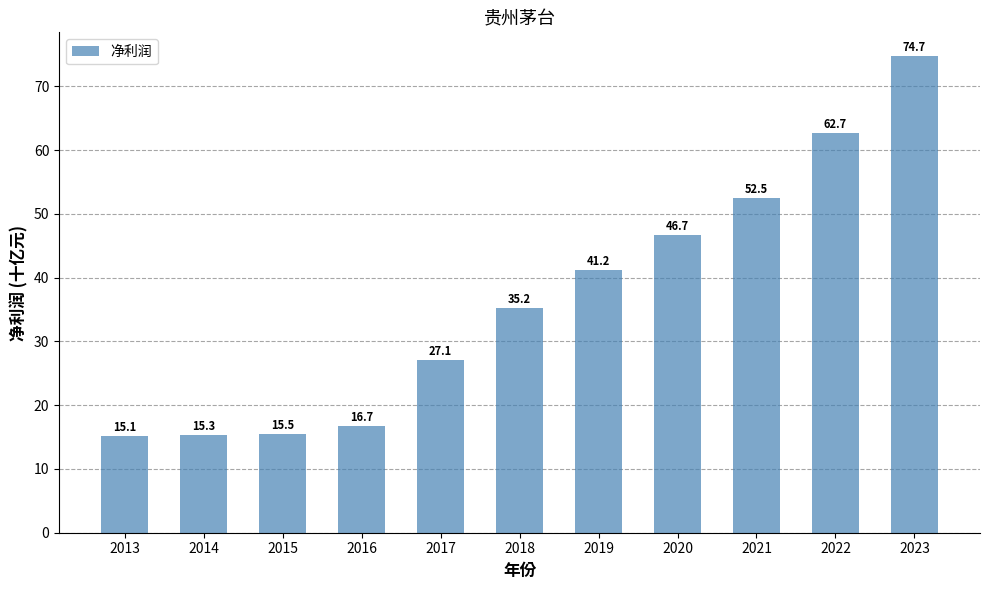

Rank the categories by value from lowest to highest.

2013, 2014, 2015, 2016, 2017, 2018, 2019, 2020, 2021, 2022, 2023